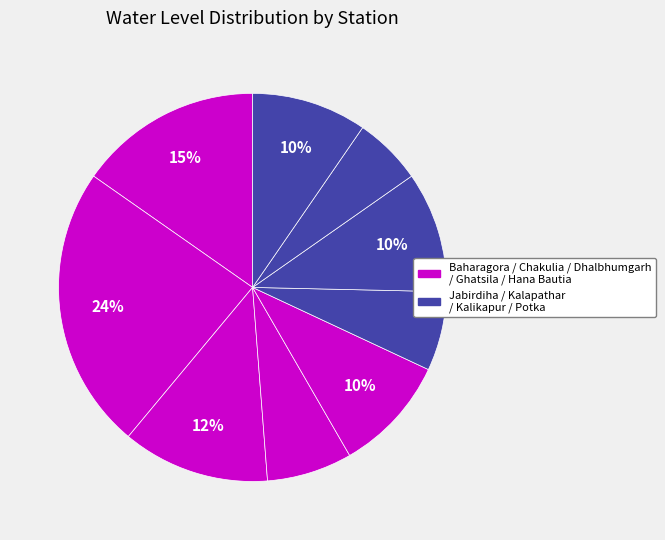

How many segments does this pie chart have?

9